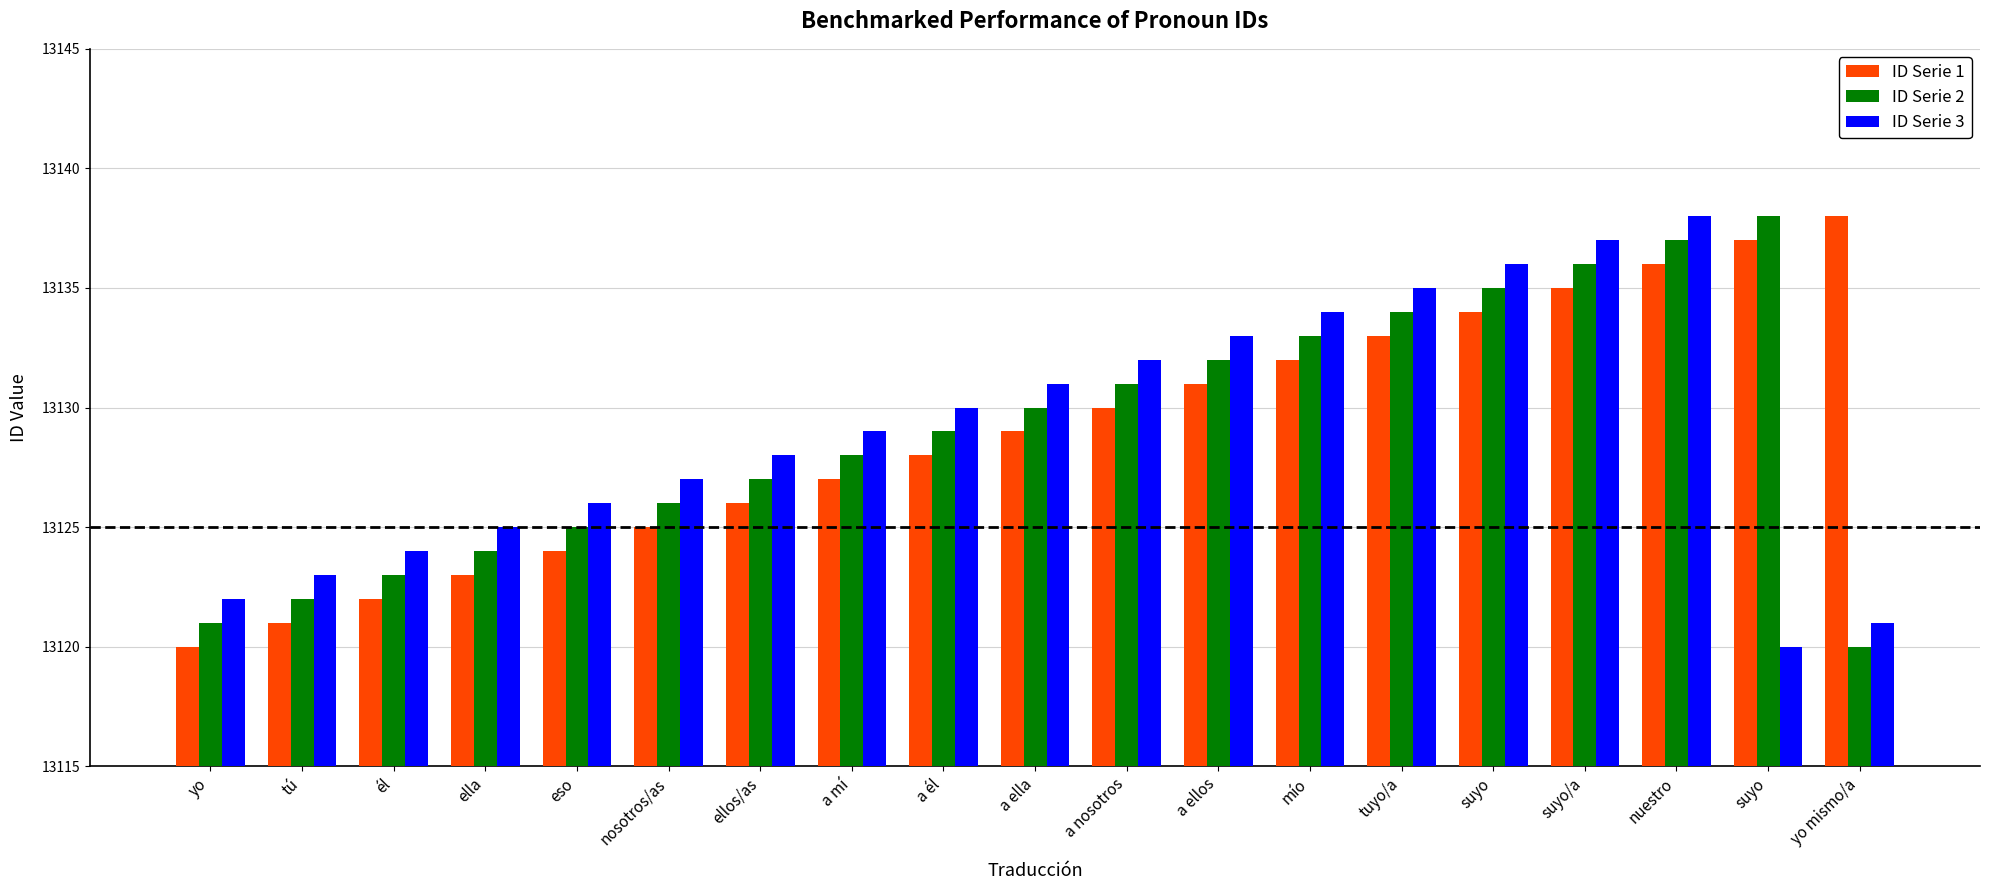

Reading left to right, extract all data points from this chart.

ID Serie 1: 13120	13121	13122	13123	13124	13125	13126	13127	13128	13129	13130	13131	13132	13133	13134	13135	13136	13137	13138
ID Serie 2: 13121	13122	13123	13124	13125	13126	13127	13128	13129	13130	13131	13132	13133	13134	13135	13136	13137	13138	13120
ID Serie 3: 13122	13123	13124	13125	13126	13127	13128	13129	13130	13131	13132	13133	13134	13135	13136	13137	13138	13120	13121